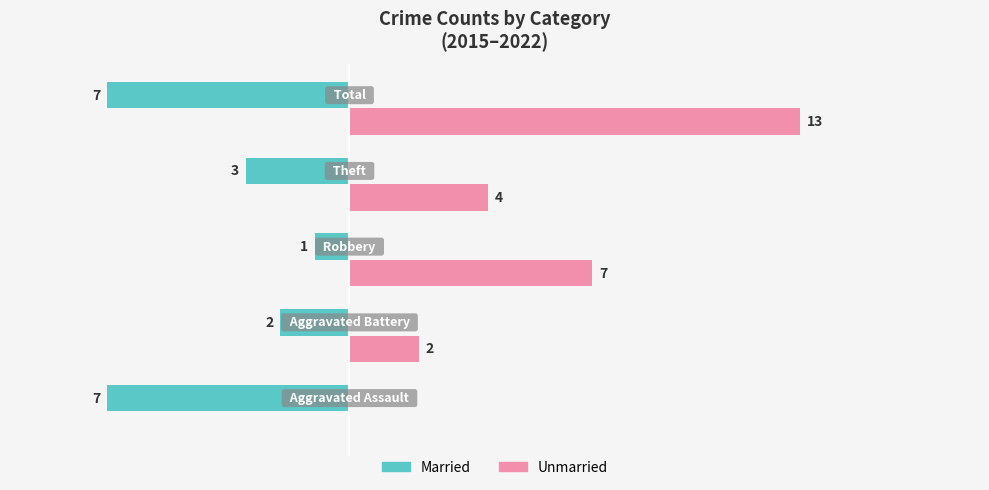

What are all the series names shown in the legend?

Married, Unmarried